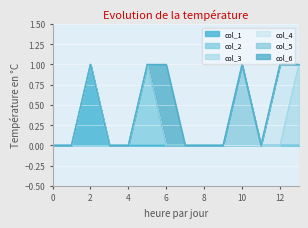

How many intersections are there between col_6 and col_2?

1